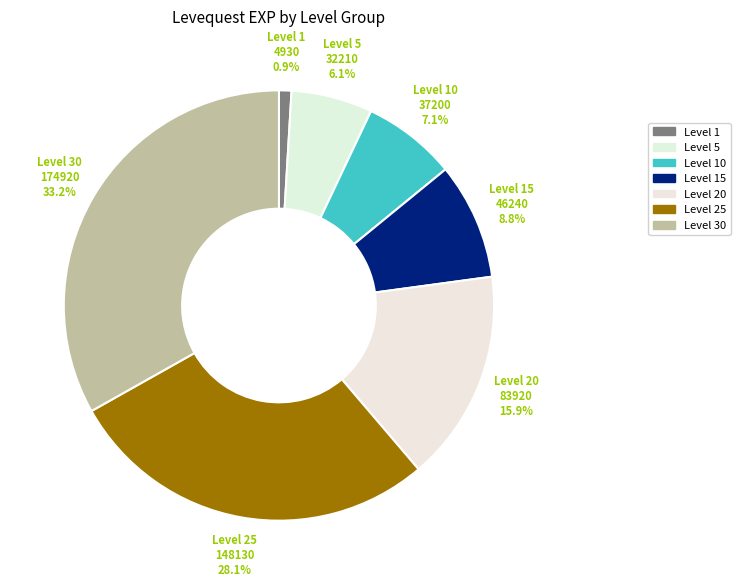

Which has a higher value, Level 15 or Level 5?

Level 15